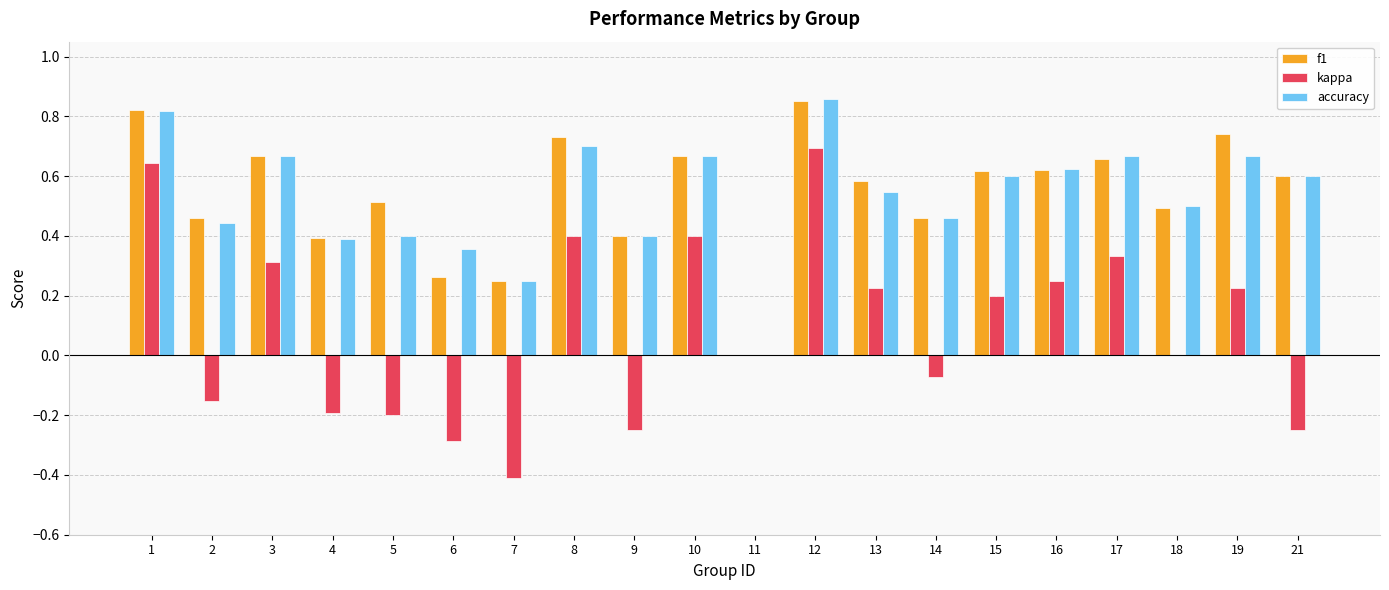

Count the number of data series in this chart.

3